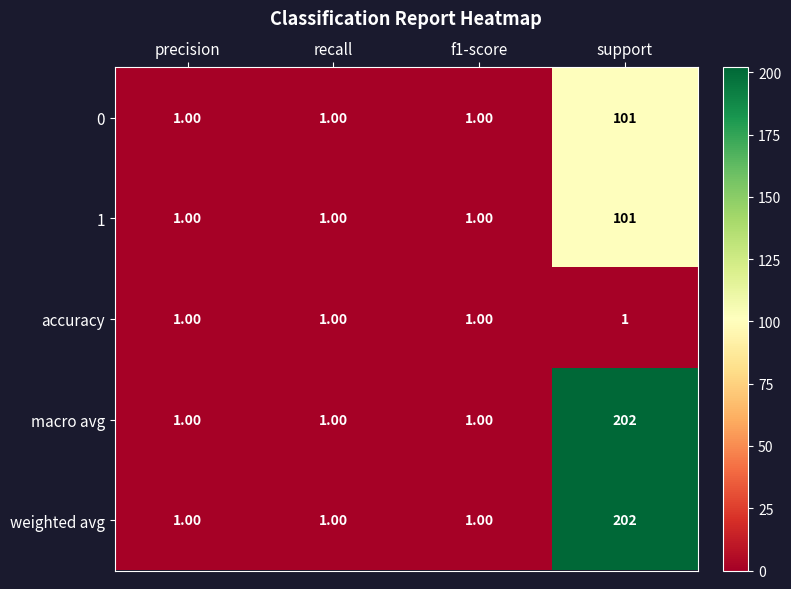

What is the difference between the 1 values at support and recall?

100